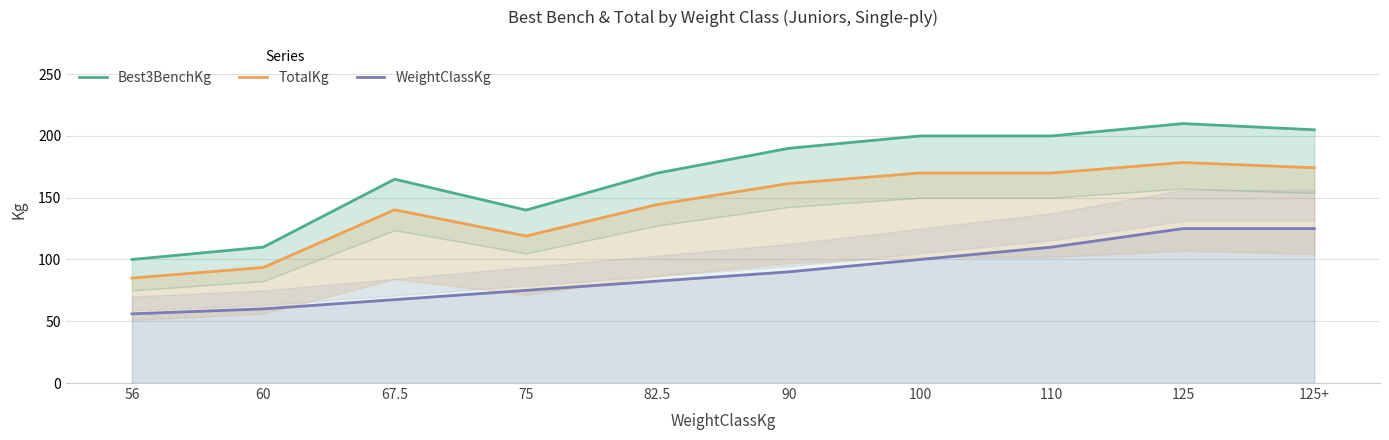

What is the total value across all series at 60?

263.5